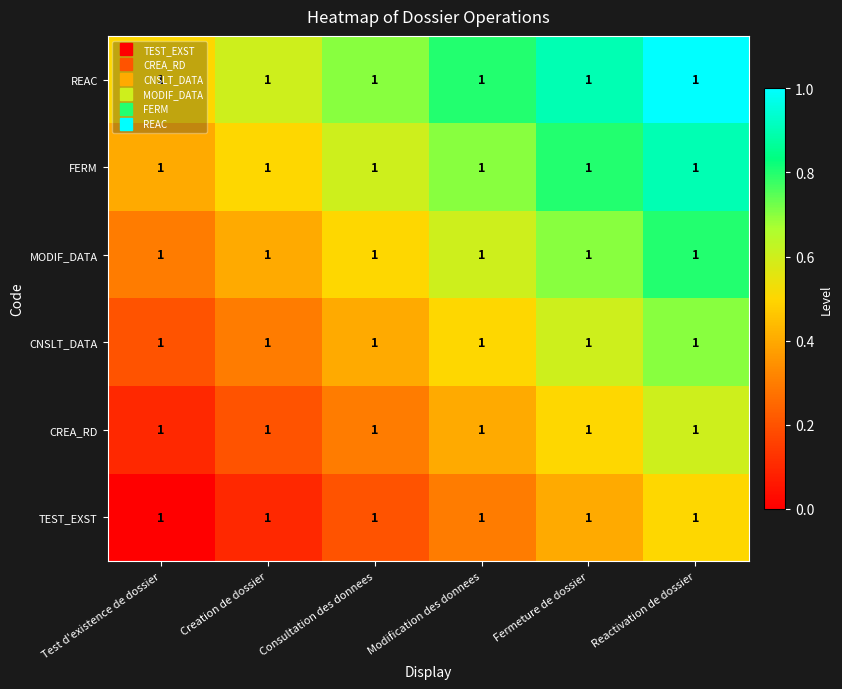

What is the spread (max minus min) of values at Modification des donnees?

0.5